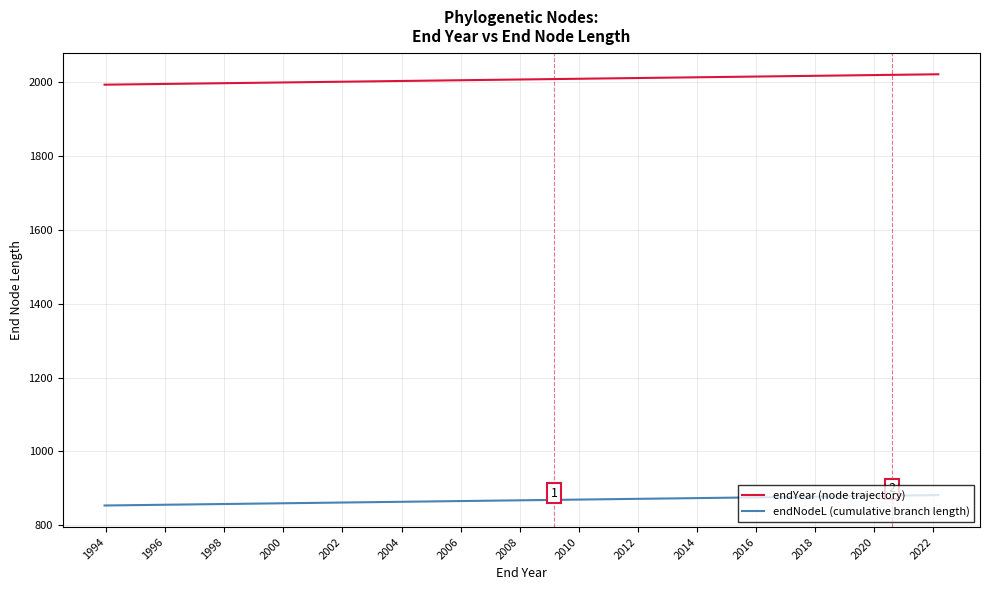

List the series in order of their peak value, lowest first.

endNodeL (cumulative branch length), endYear (node trajectory)